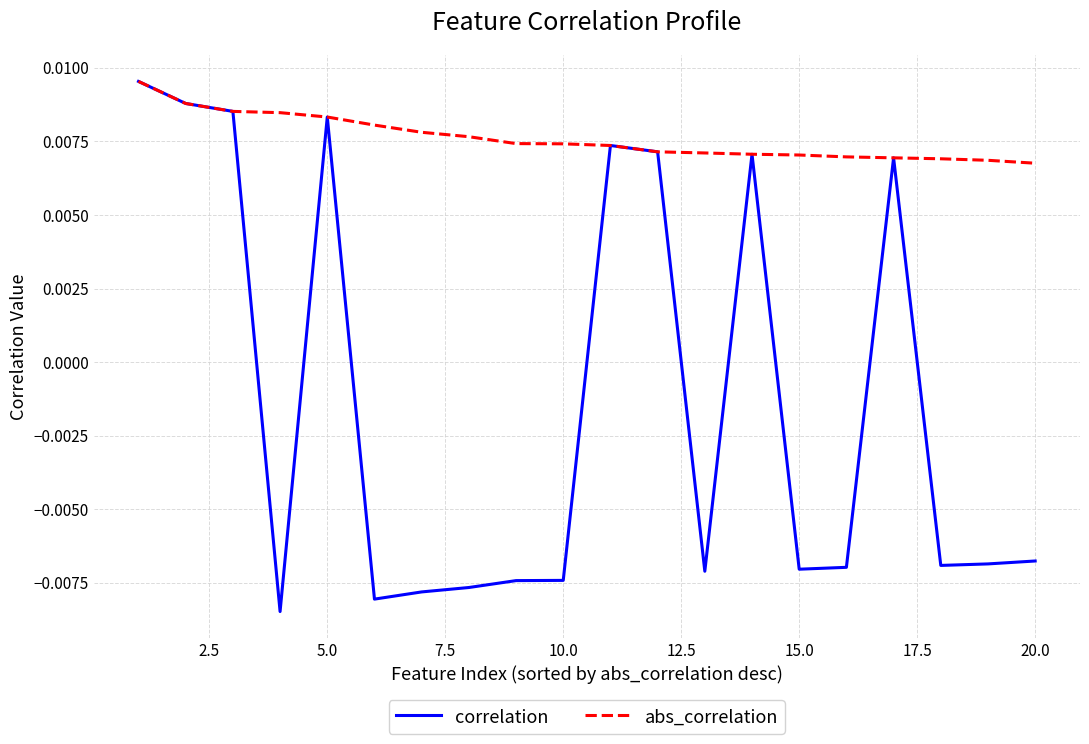

How many correlation values are between 0 and 1?

8